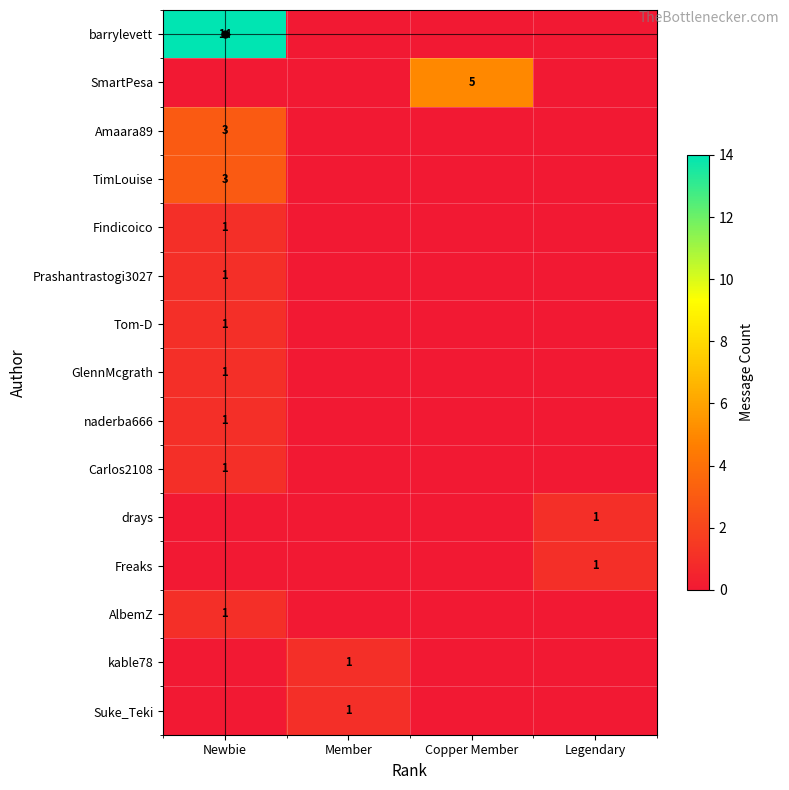

Count the TimLouise values in the range 0 to 3.

4